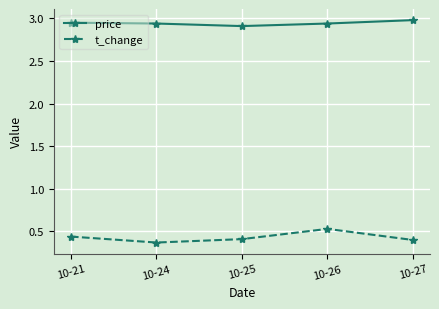

Does the chart display data point markers on the line(s)?

Yes